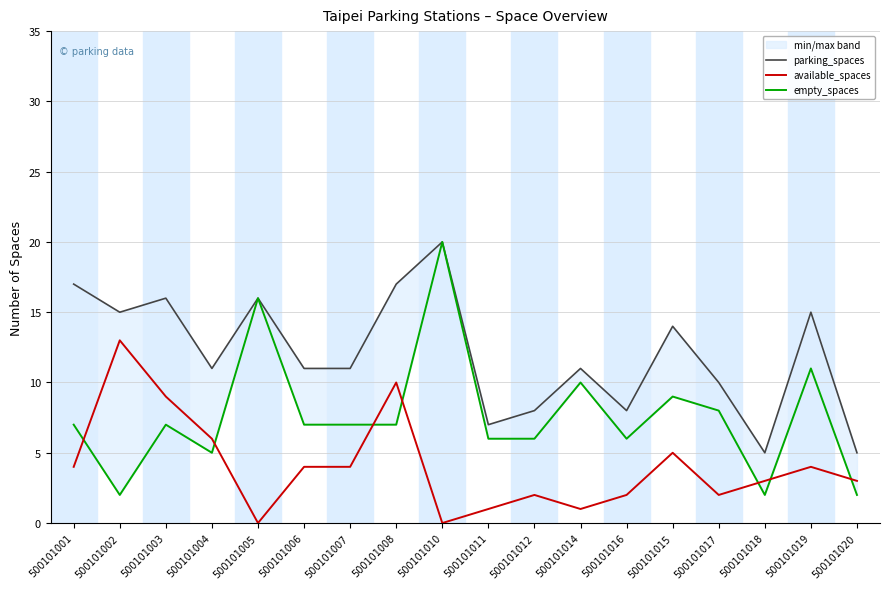

Between 500101008 and 500101014, which is larger?

500101008